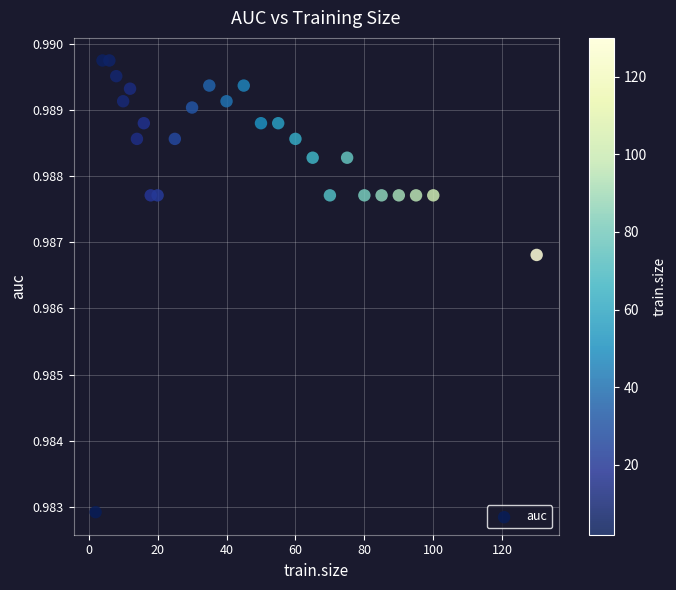

What is the range of X values (max minus min)?

128.0